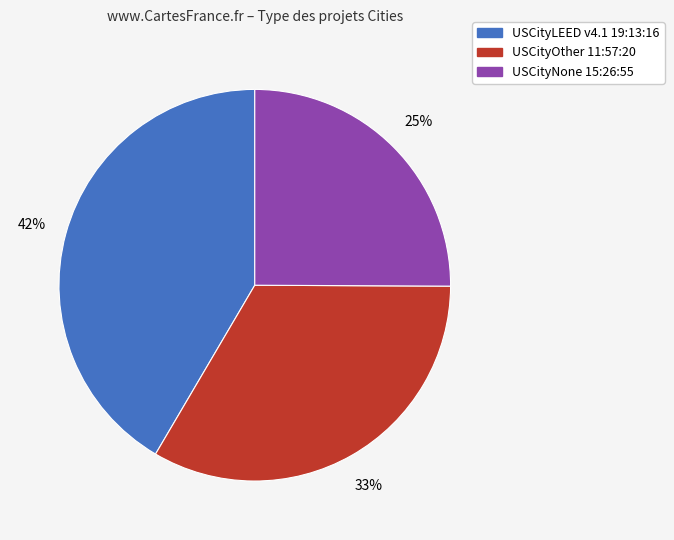

What percentage is the USCityOther 11:57:20 slice, to the nearest percent?

33%